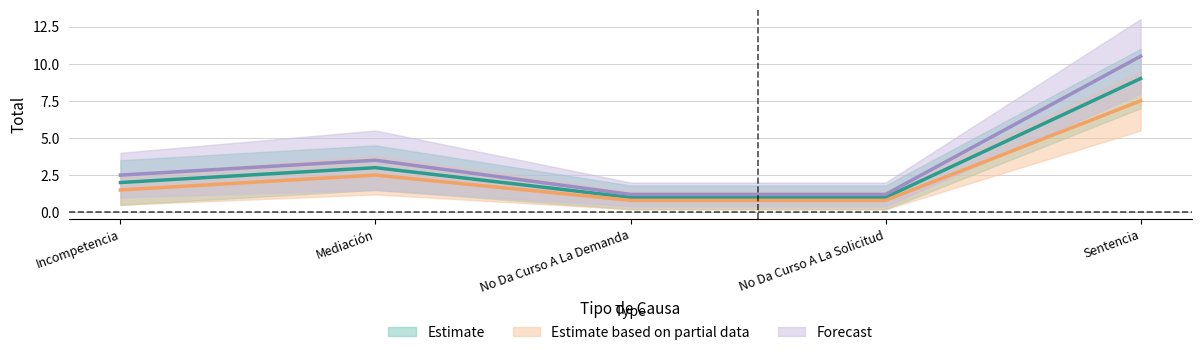

True or false: Estimate and Estimate based on partial data cross at least once.

False